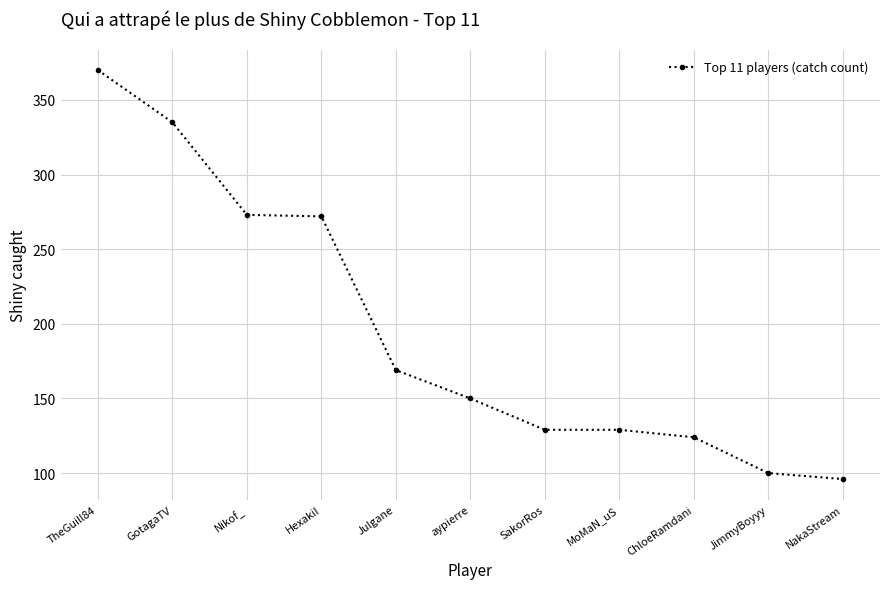

Is it true that the value at TheGuill84 is 370?

True